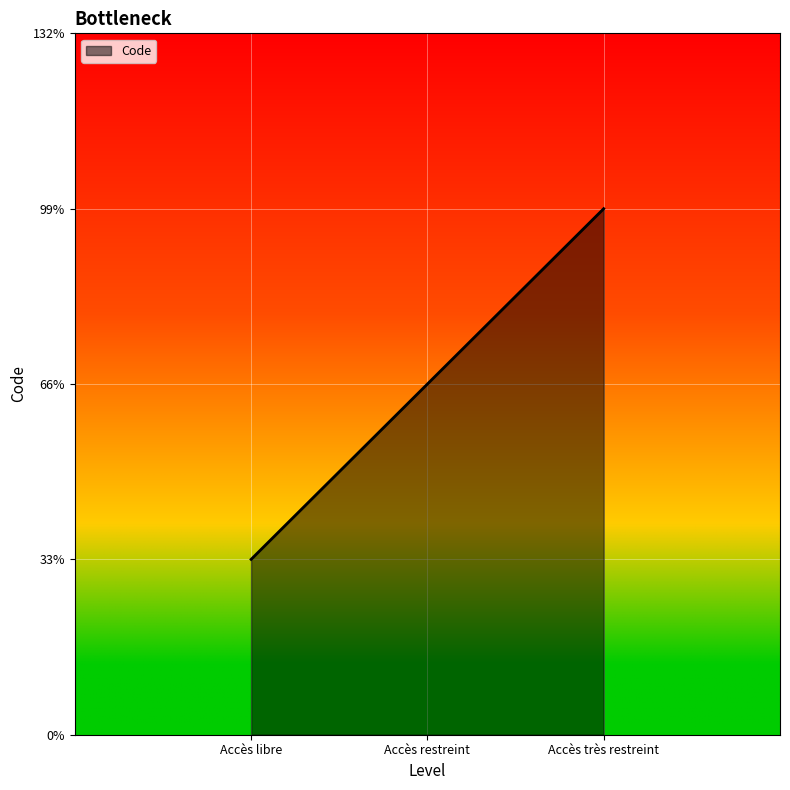

What is the difference between the second highest and minimum values?

1